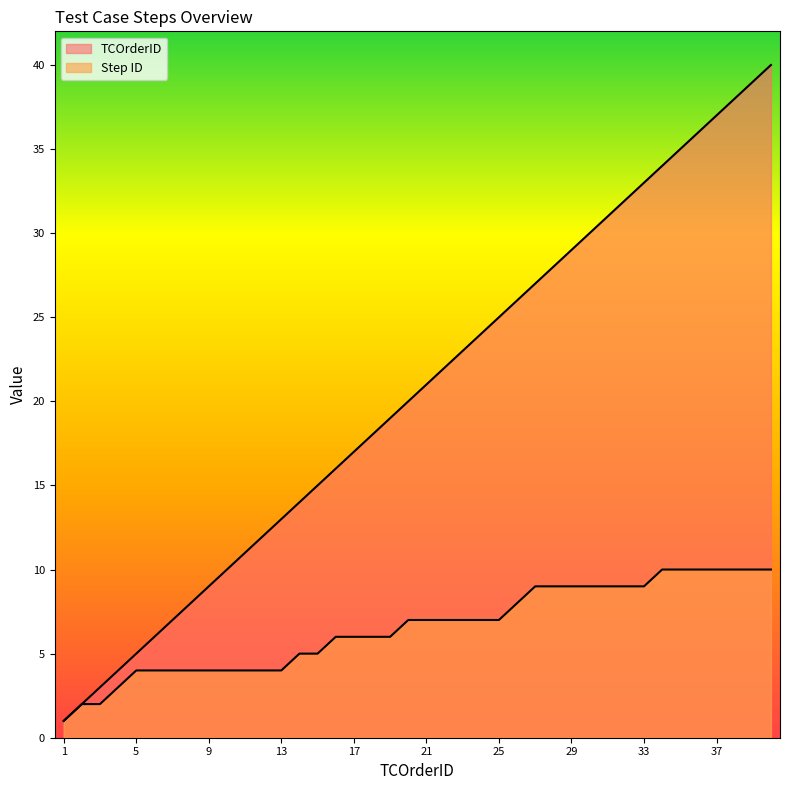

What is the sum of the TCOrderID values at 16 and 5?

21